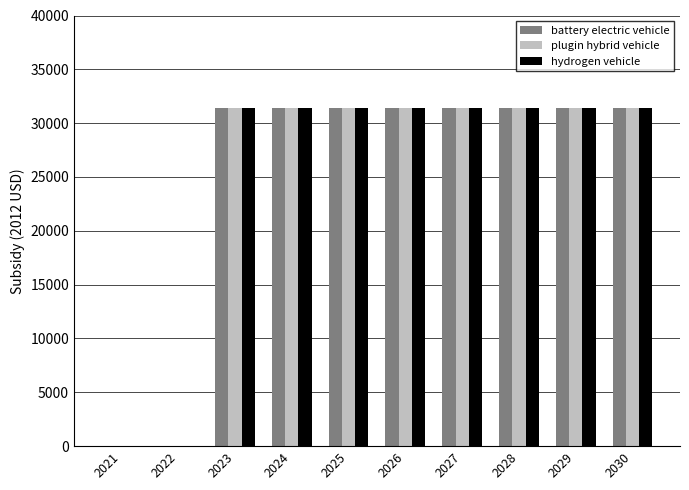

Is it true that battery electric vehicle equals 31400 at 2023?

True